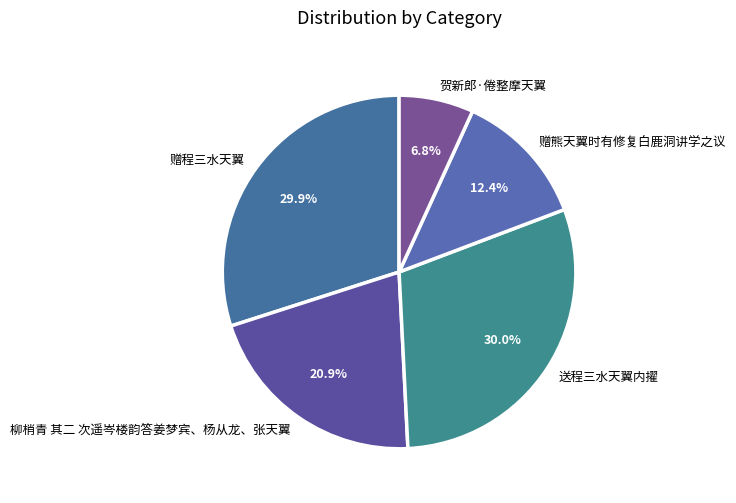

Is there any slice that represents more than half of the pie?

No